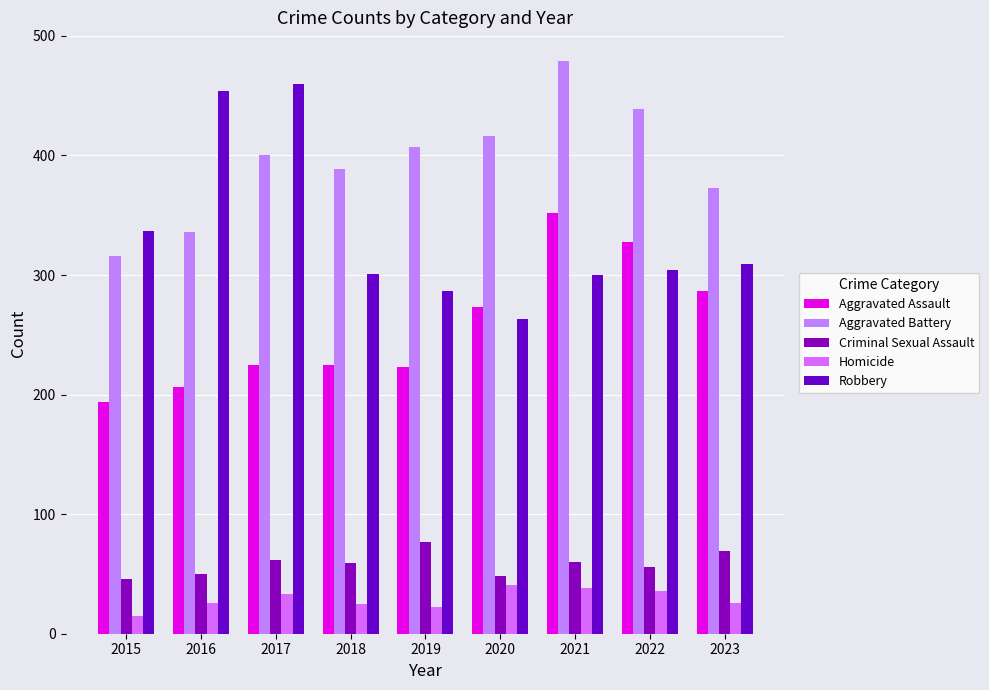

The value of Robbery at 2015 is 337. True or false?

True